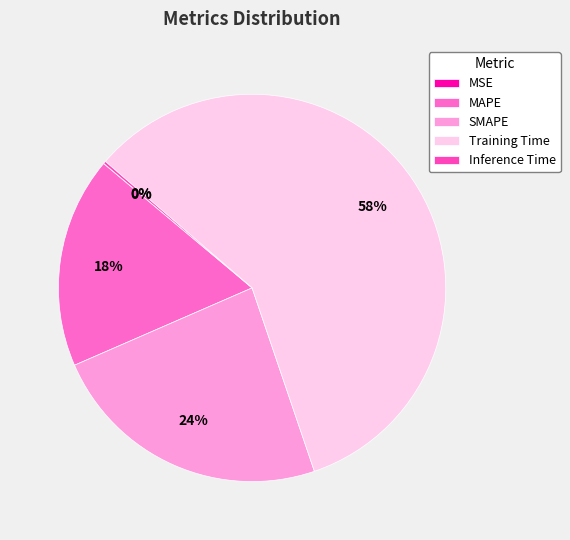

Is there a majority slice in this chart?

Yes